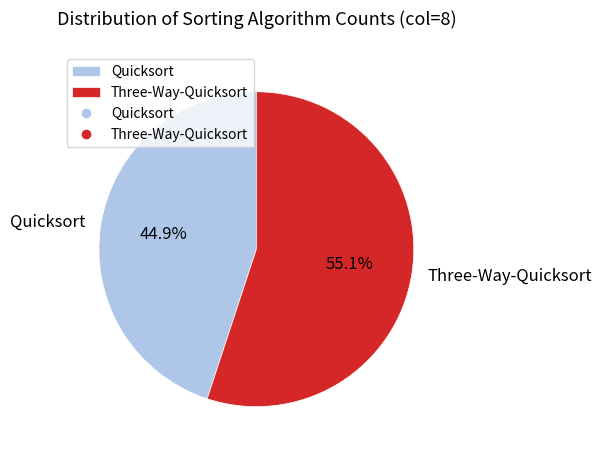

Is it true that Quicksort is 45% of the pie?

True